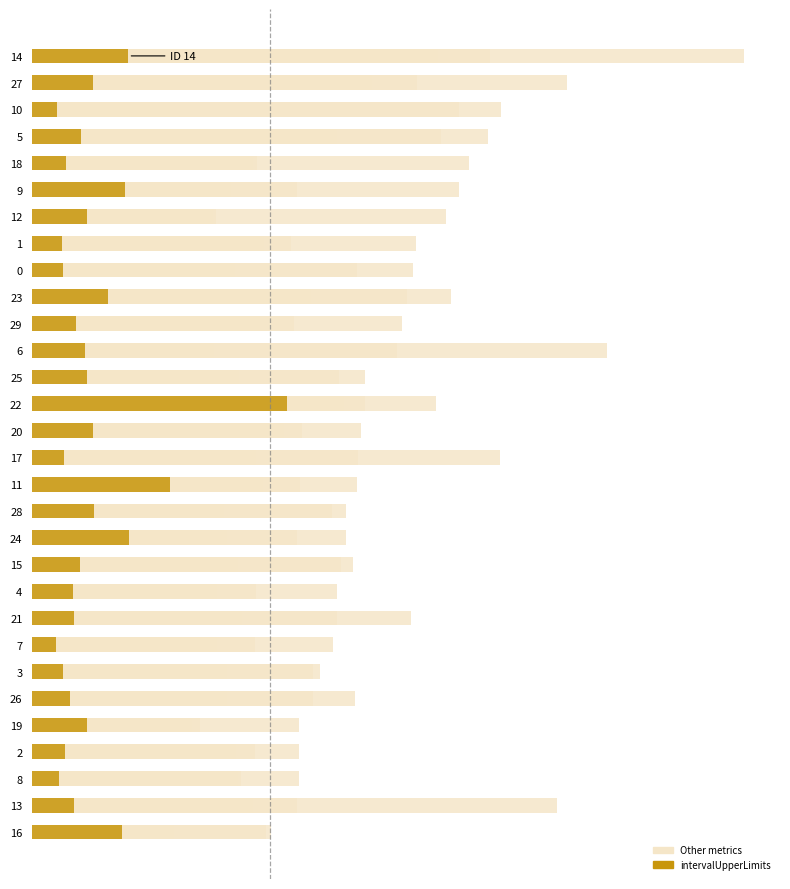

How many categories are shown in the chart?

30